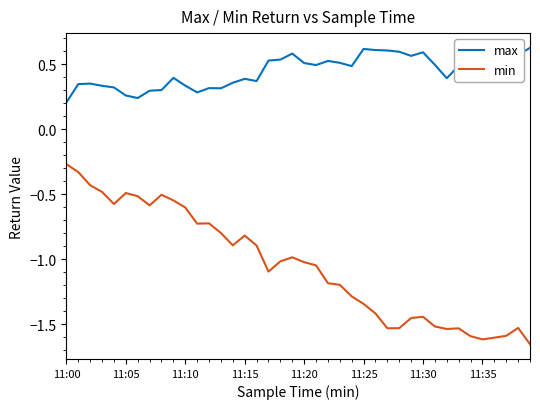

What is the difference between the maximum and minimum values in the min series?

1.4